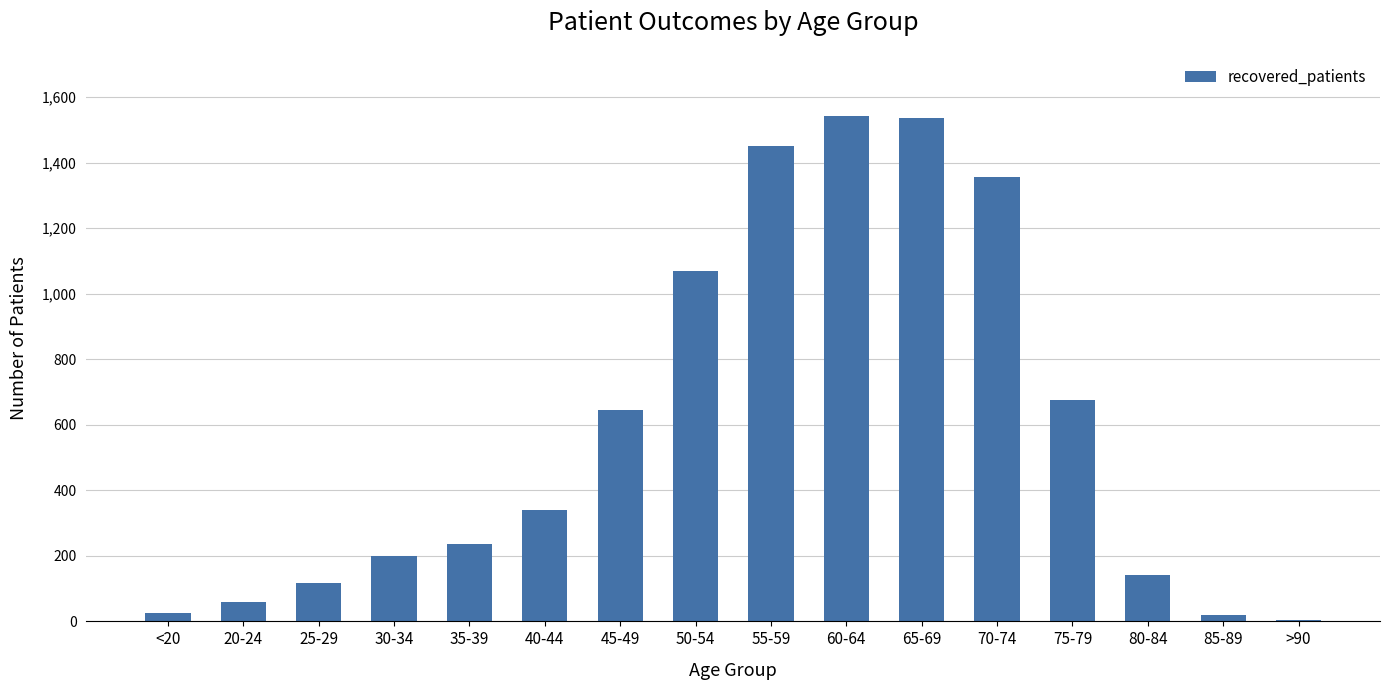

What is the change in value from 70-74 to 80-84?

-1212